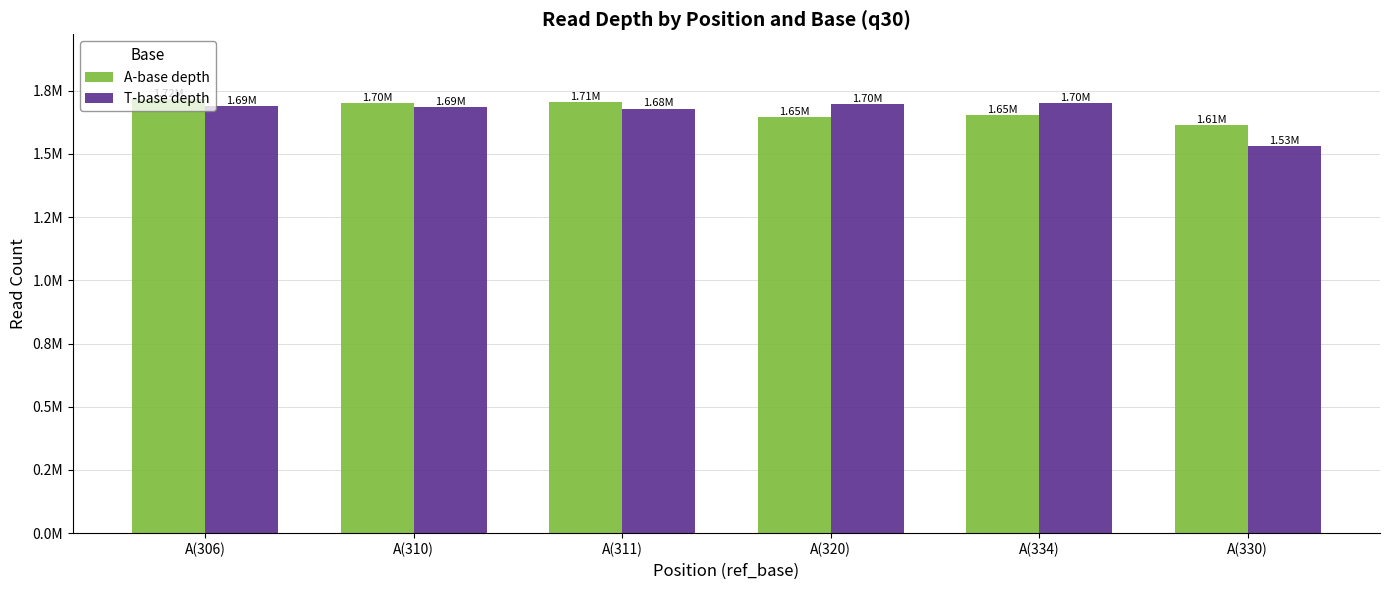

Is it true that A-base depth equals 2777015 at A(306)?

False